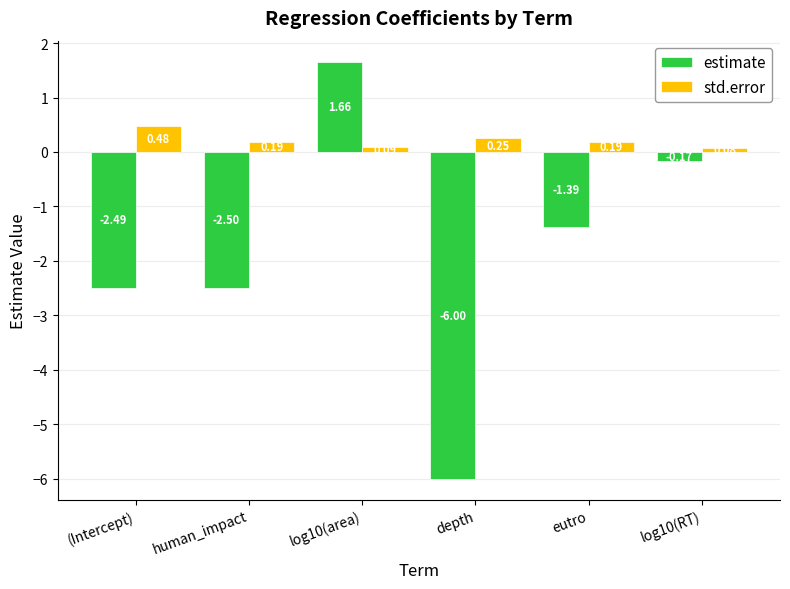

What is the sum of all estimate values?

-10.9